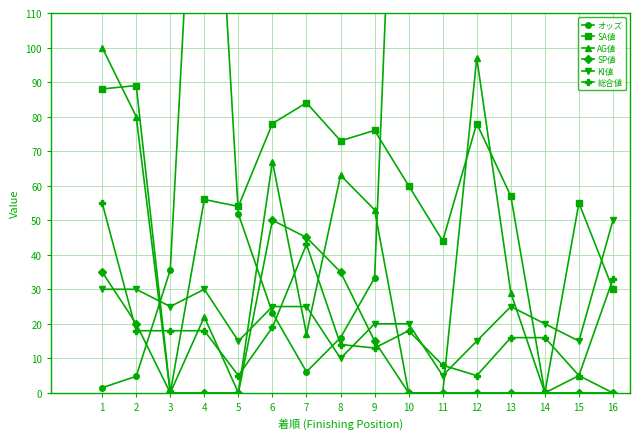

Reading right to left, transcribe all the data shown in this chart.

オッズ: 16=301.5	15=392.8	14=204.1	13=120.7	12=153.6	11=237.2	10=274.9	9=33.3	8=16.0	7=6.1	6=23.2	5=51.8	4=220.7	3=35.6	2=4.8	1=1.5
SA値: 16=30.0	15=55.0	14=0.0	13=57.0	12=78.0	11=44.0	10=60.0	9=76.0	8=73.0	7=84.0	6=78.0	5=54.0	4=56.0	3=0.0	2=89.0	1=88.0
AG値: 16=0.0	15=5.0	14=0.0	13=29.0	12=97.0	11=0.0	10=0.0	9=53.0	8=63.0	7=17.0	6=67.0	5=0.0	4=22.0	3=0.0	2=80.0	1=100.0
SP値: 16=0.0	15=0.0	14=0.0	13=0.0	12=0.0	11=0.0	10=0.0	9=15.0	8=35.0	7=45.0	6=50.0	5=0.0	4=0.0	3=0.0	2=20.0	1=35.0
KI値: 16=50.0	15=15.0	14=20.0	13=25.0	12=15.0	11=5.0	10=20.0	9=20.0	8=10.0	7=25.0	6=25.0	5=15.0	4=30.0	3=25.0	2=30.0	1=30.0
総合値: 16=33.0	15=5.0	14=16.0	13=16.0	12=5.0	11=8.0	10=18.0	9=13.0	8=14.0	7=43.0	6=19.0	5=5.0	4=18.0	3=18.0	2=18.0	1=55.0